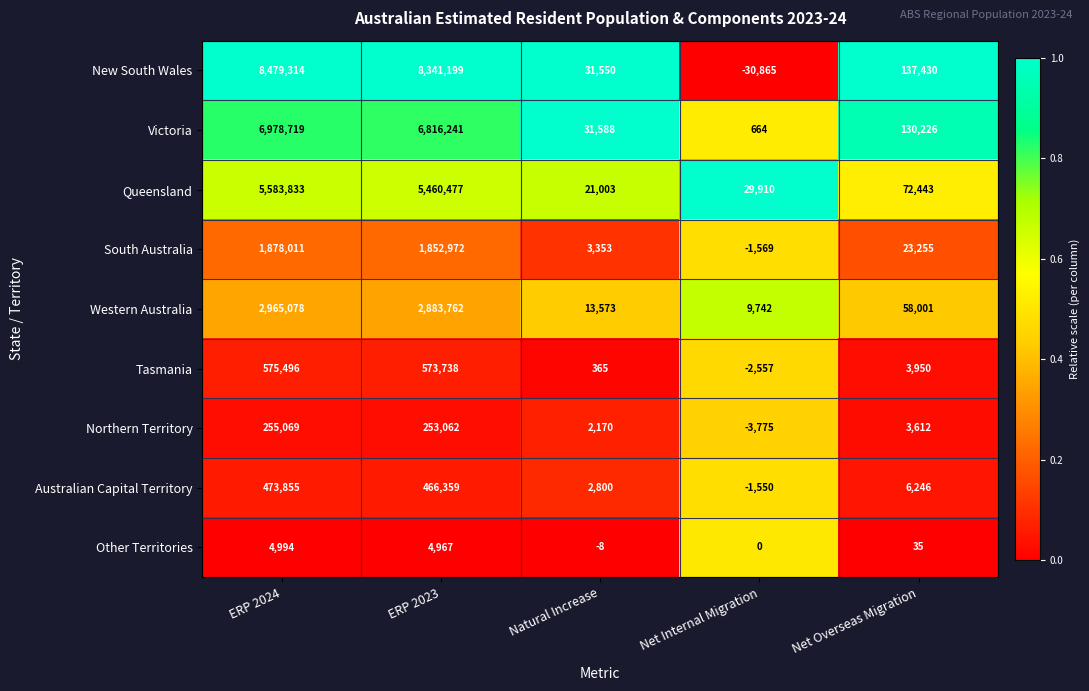

Which category has the highest value in the Northern Territory series?

ERP 2024